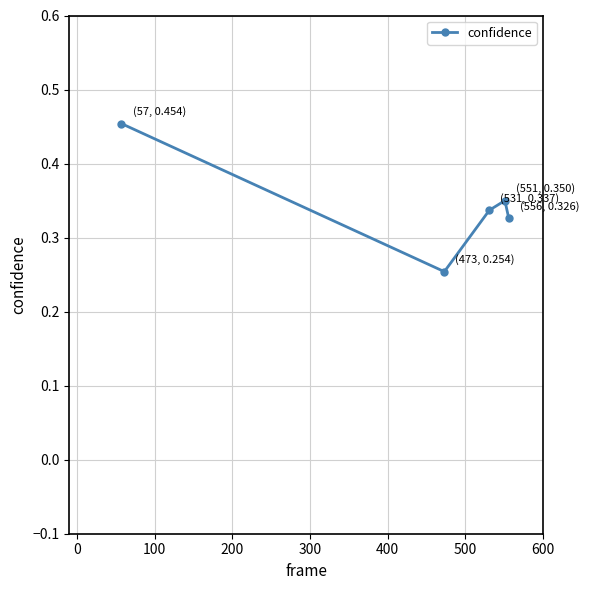

Count the values in the range 0 to 1.

5